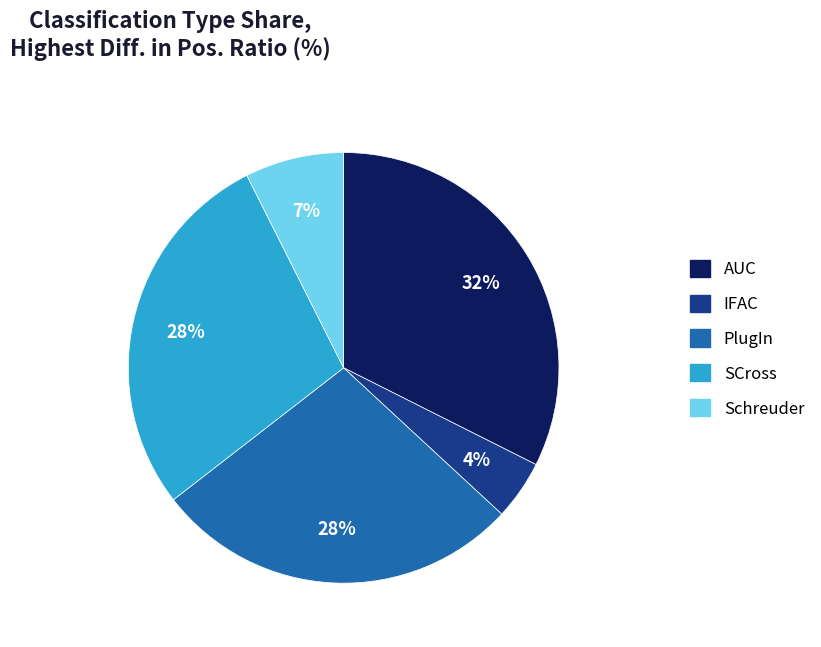

To the nearest percent, what portion does PlugIn represent?

28%